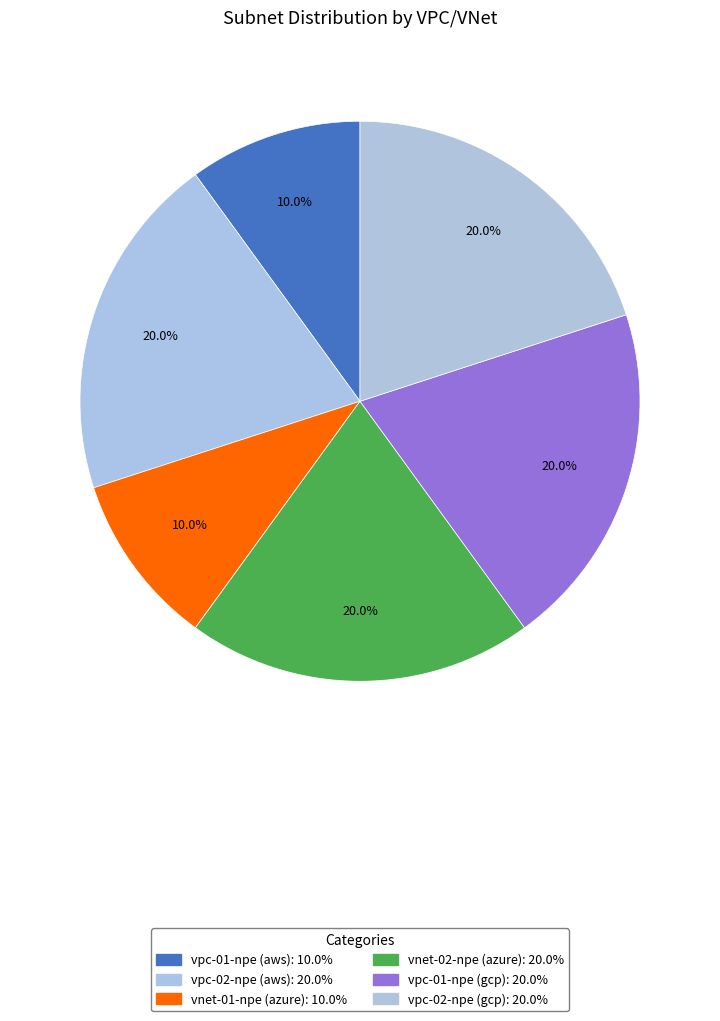

Count the number of slices in the pie.

6